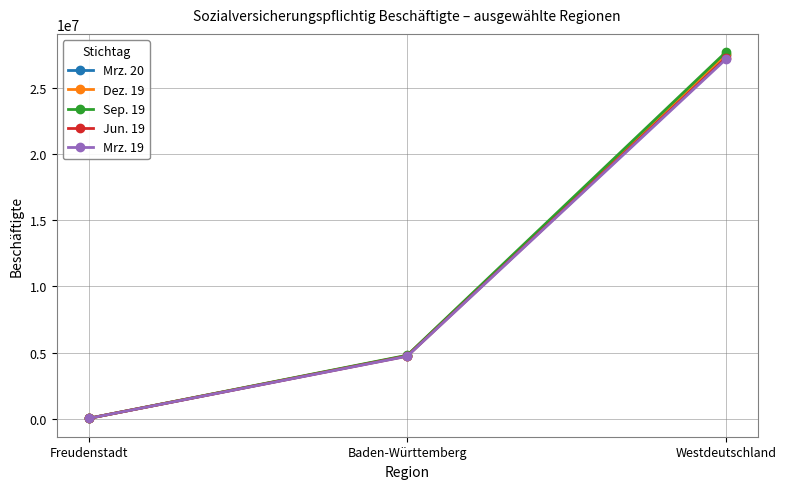

What is the label of the 2nd point from the left?

Baden-Württemberg